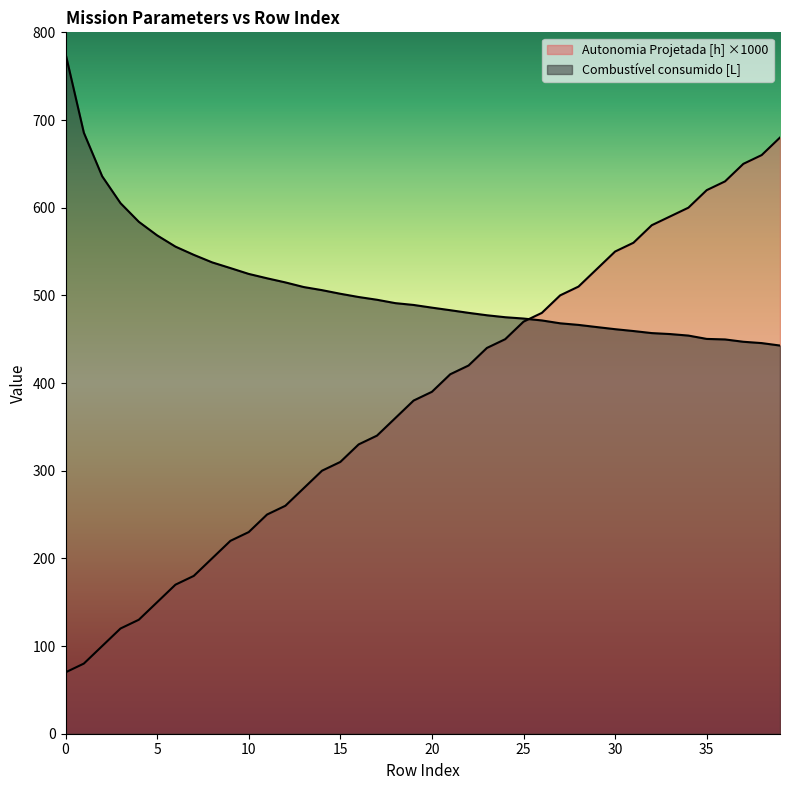

What is the value of the Combustivel consumido [L] point at the 1st from the left?

775.7